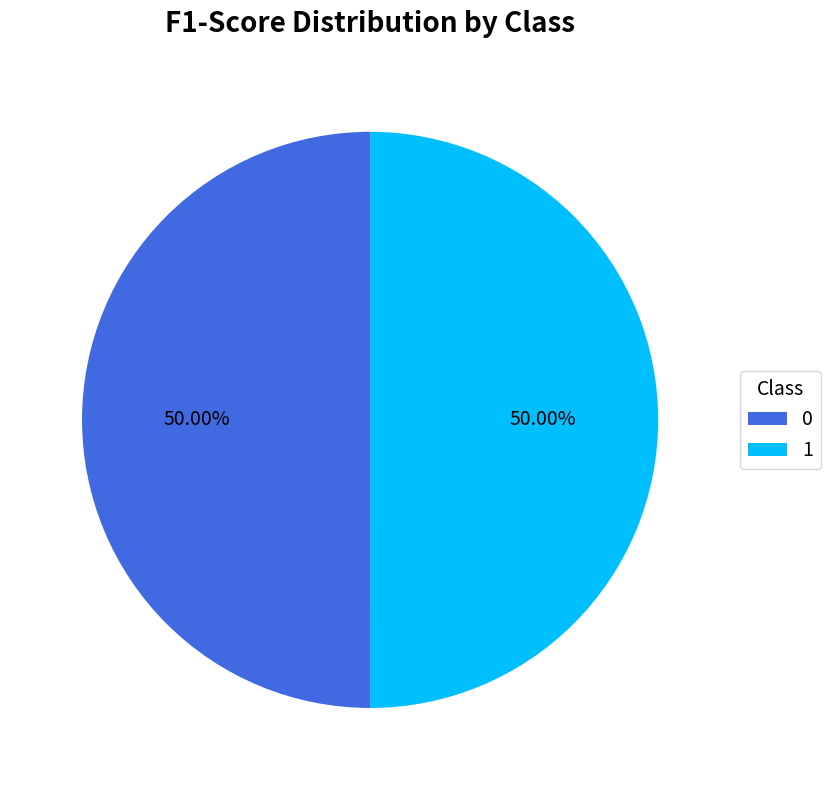

To the nearest percent, what is the combined percentage of 1 and 0?

100%